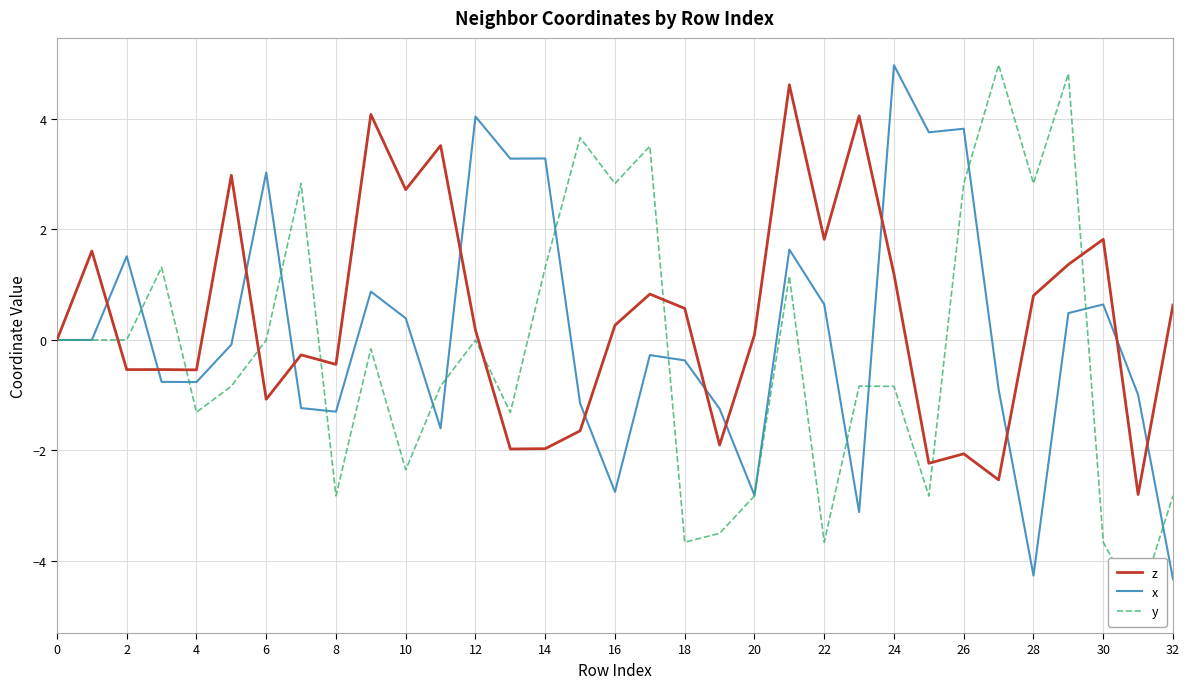

True or false: x has a value of 0.6 at 22.

True